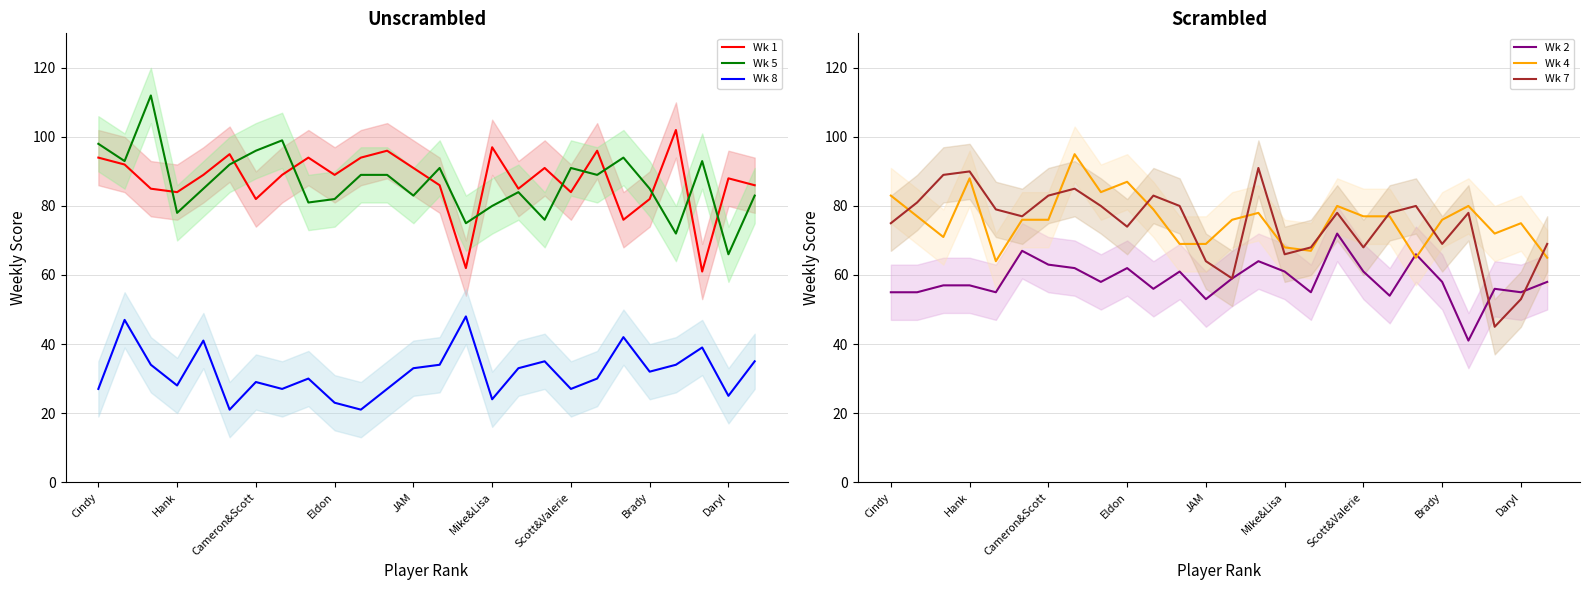

True or false: Wk 8 and Wk 1 intersect in this chart.

False